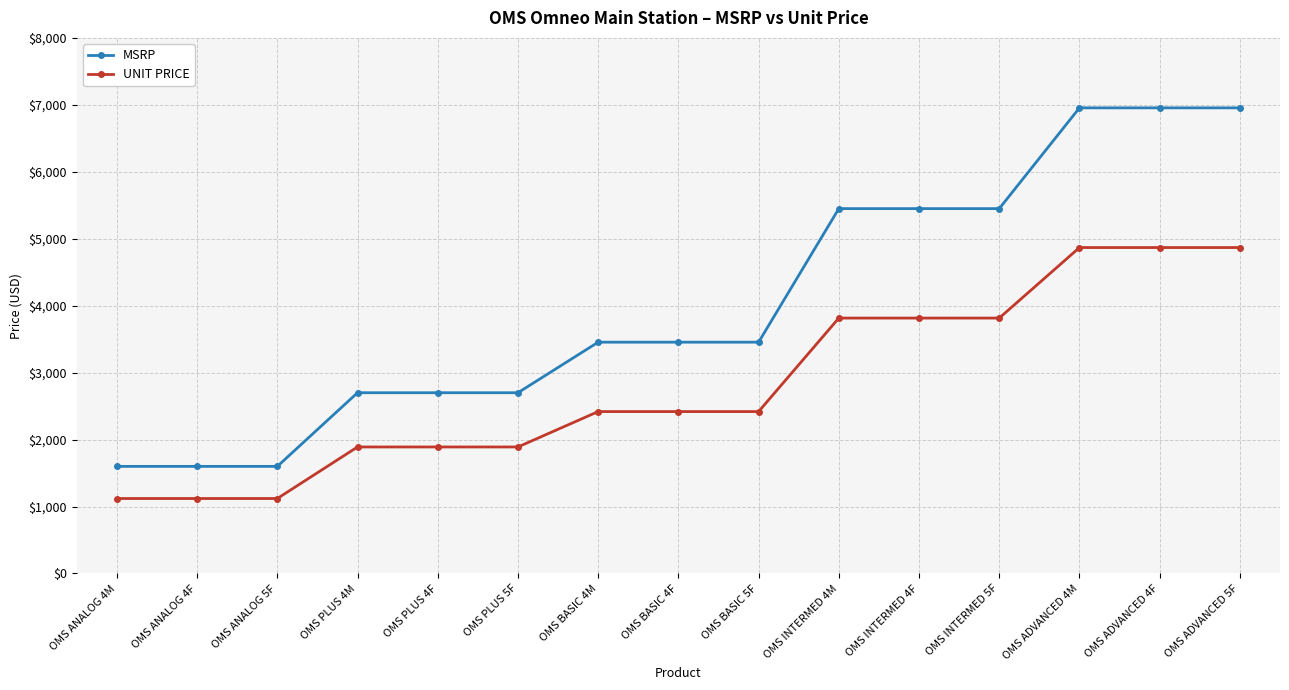

What is the difference between the highest and lowest values at OMS BASIC 5F?

1036.5